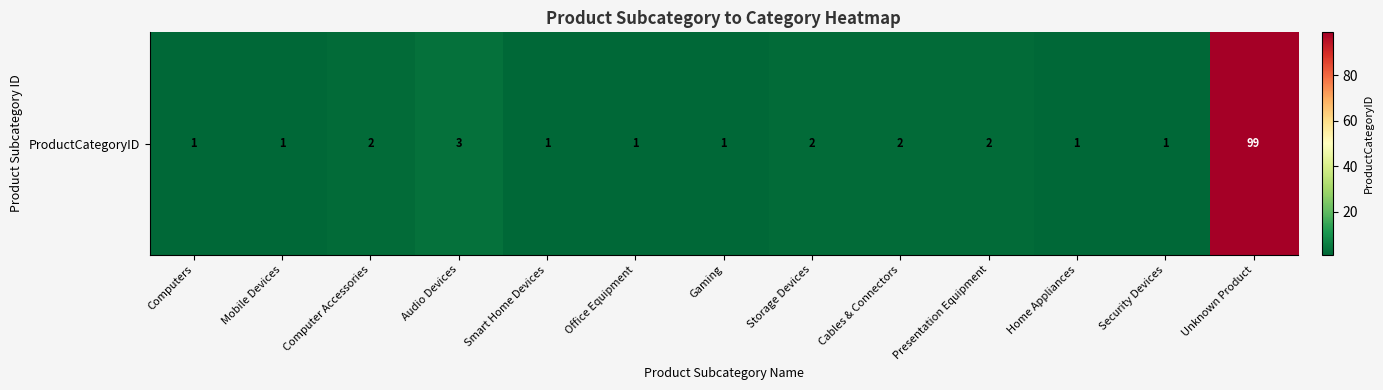

The chart shows a value of 2 at Presentation Equipment. True or false?

True